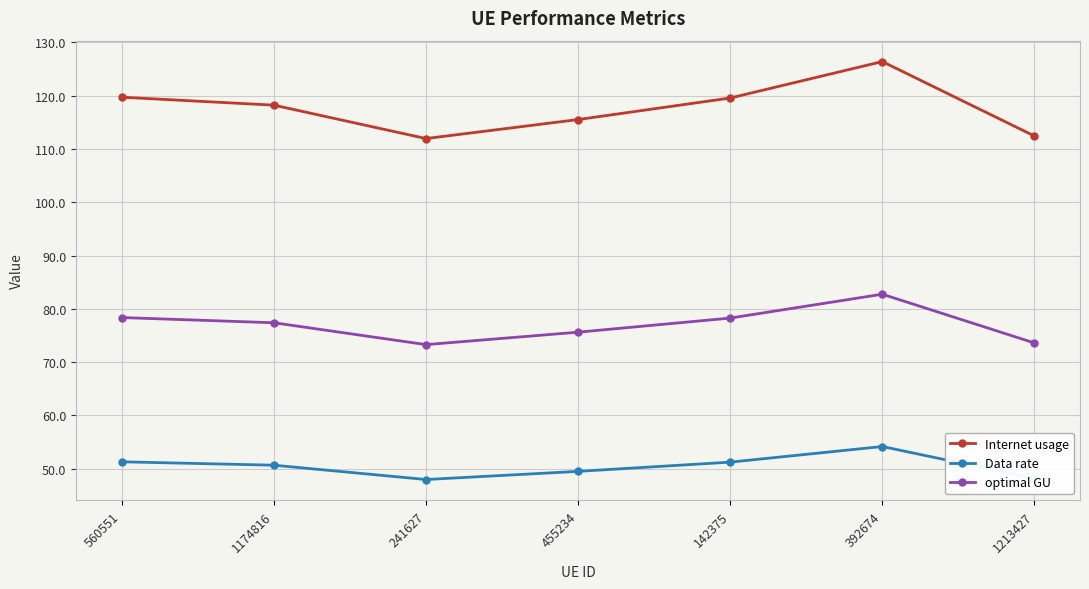

Which series has the largest total across all categories?

Internet usage